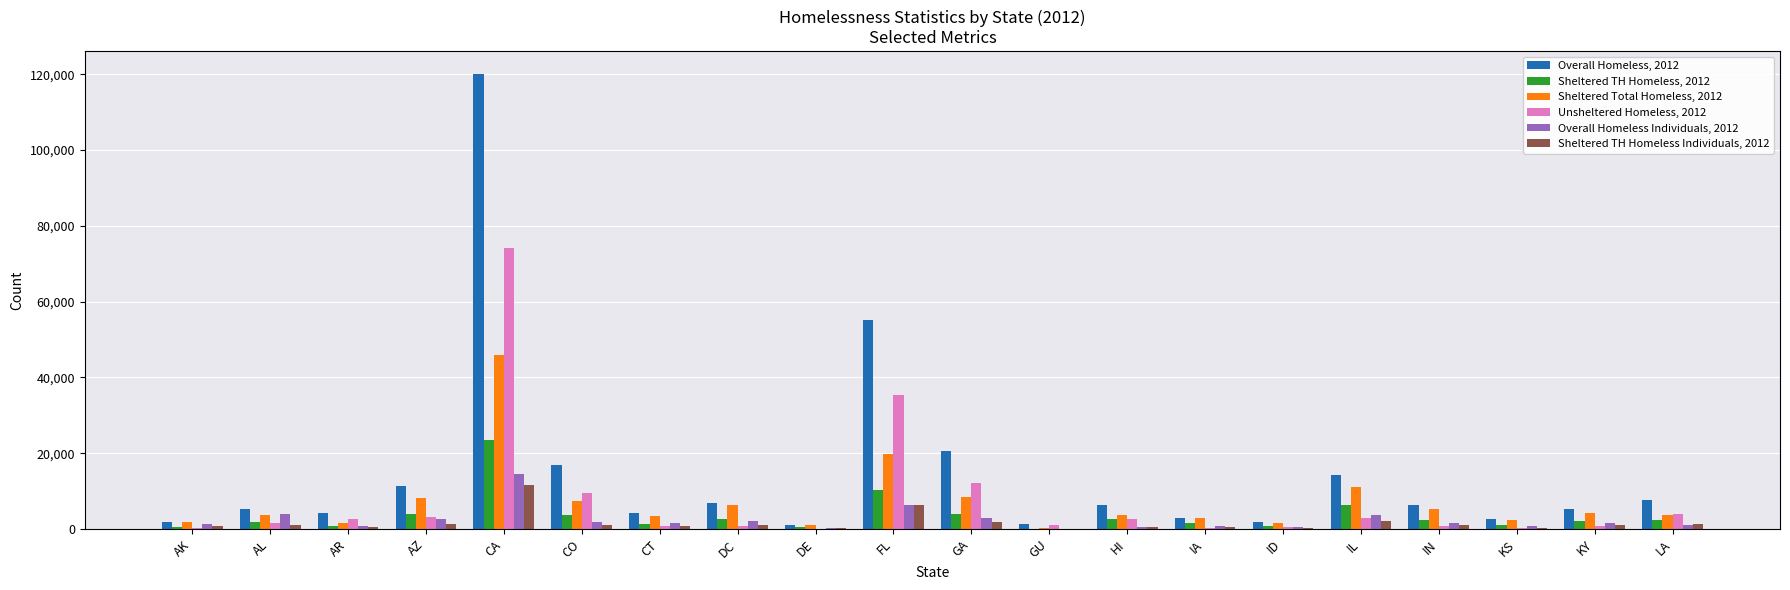

Is the value of Overall Homeless Individuals, 2012 at IL greater than the value of Sheltered Total Homeless, 2012 at ID?

Yes